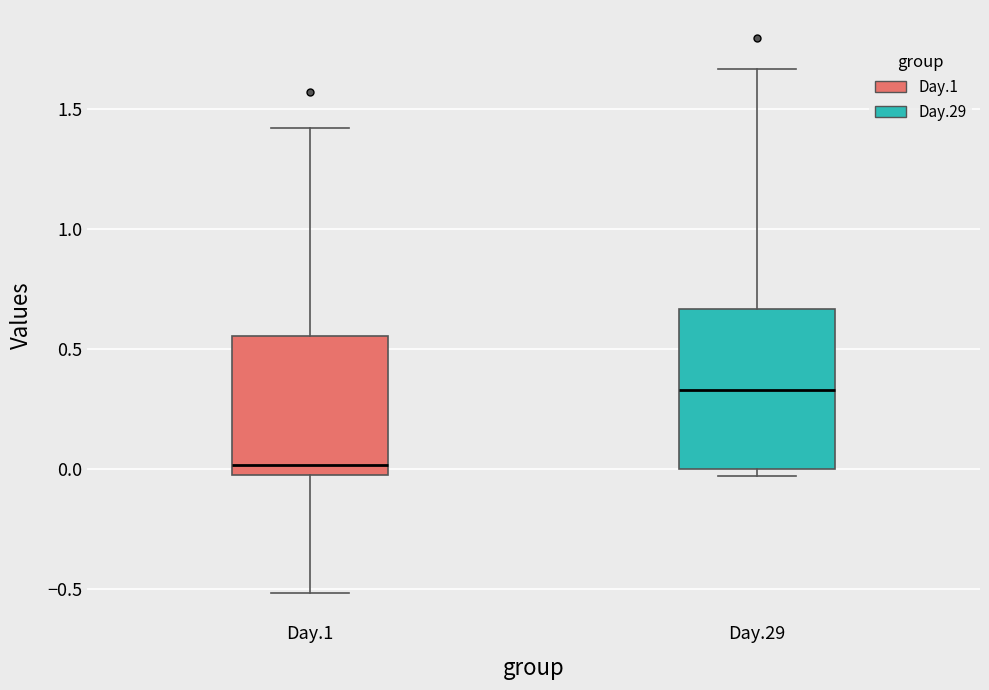

Where does the median line of the box for Day.1 sit on the y-axis? The values are not printed on the chart, so give them approximately, as read against the axis.

0.00